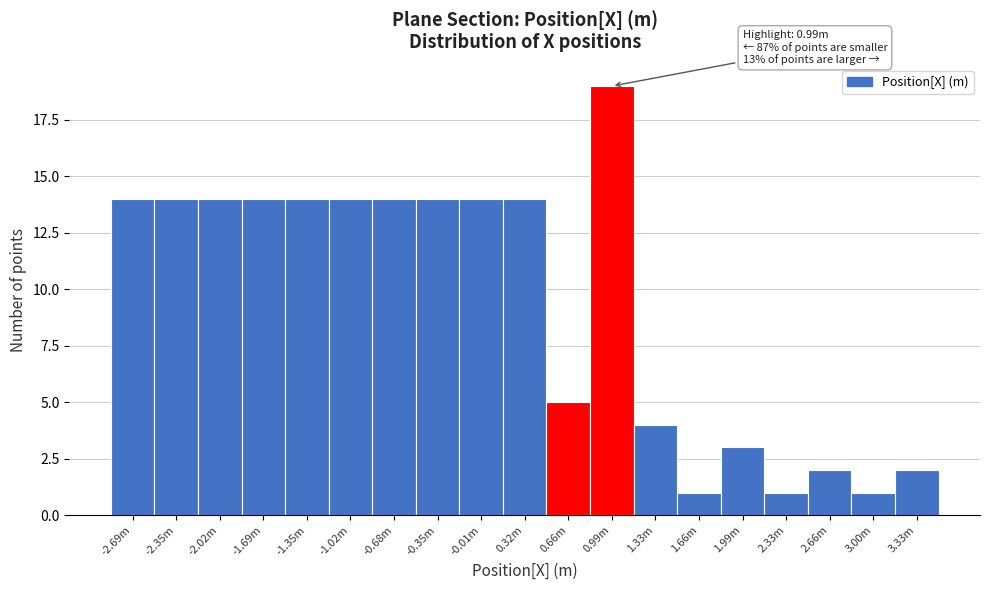

Reading right to left, what are all the values shown in this chart?

3.33m=2	3.00m=1	2.66m=2	2.33m=1	1.99m=3	1.66m=1	1.33m=4	0.99m=19	0.66m=5	0.32m=14	-0.01m=14	-0.35m=14	-0.68m=14	-1.02m=14	-1.35m=14	-1.69m=14	-2.02m=14	-2.35m=14	-2.69m=14